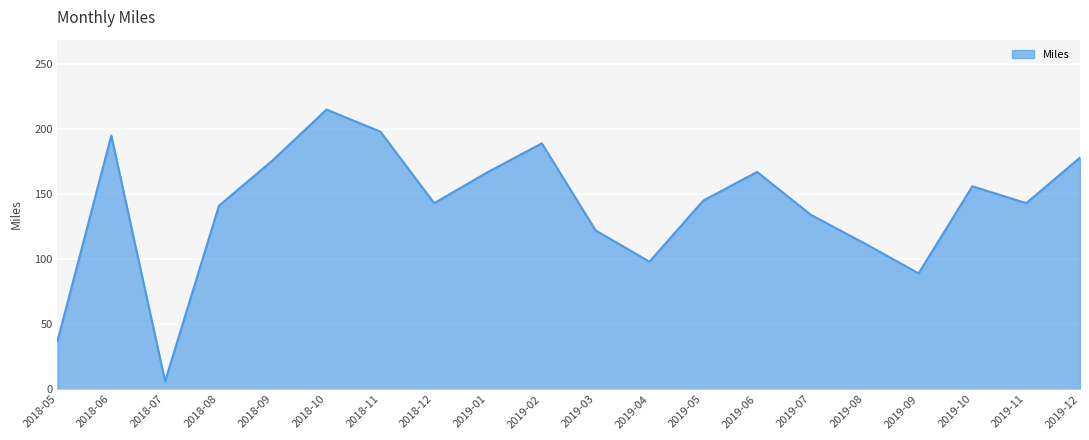

What position from the right is 2019-01?

12